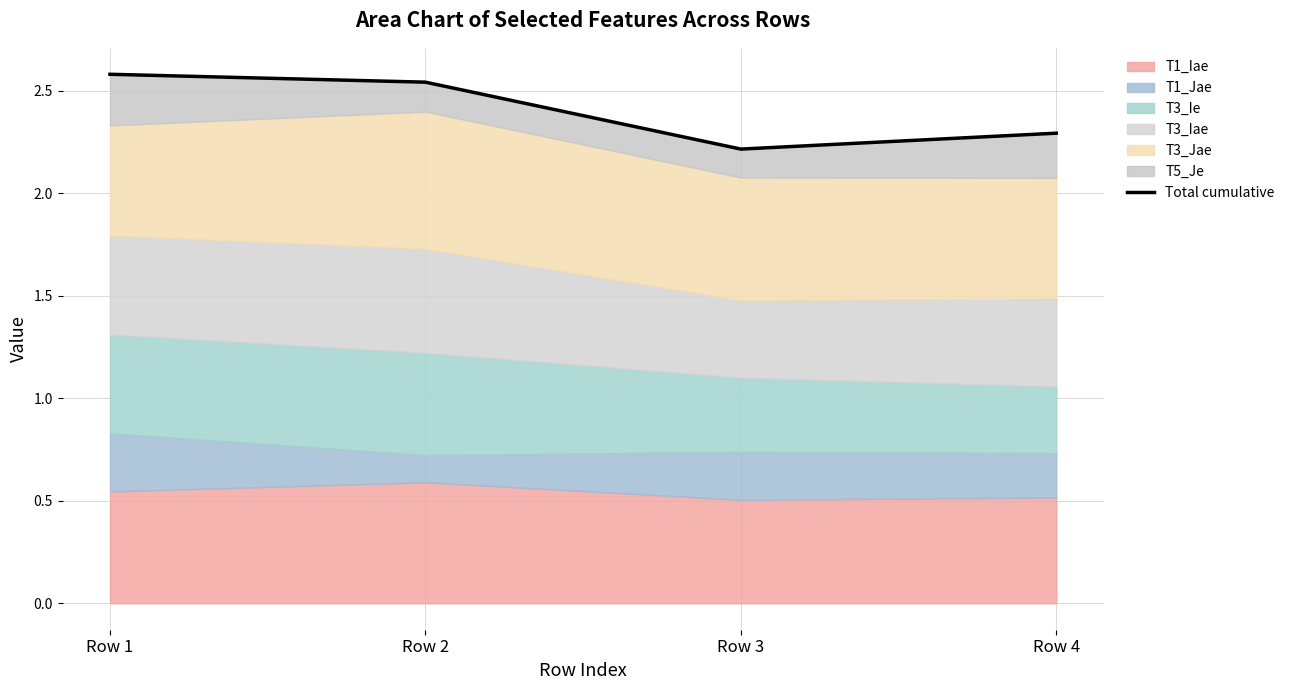

What is the average value?

2.4